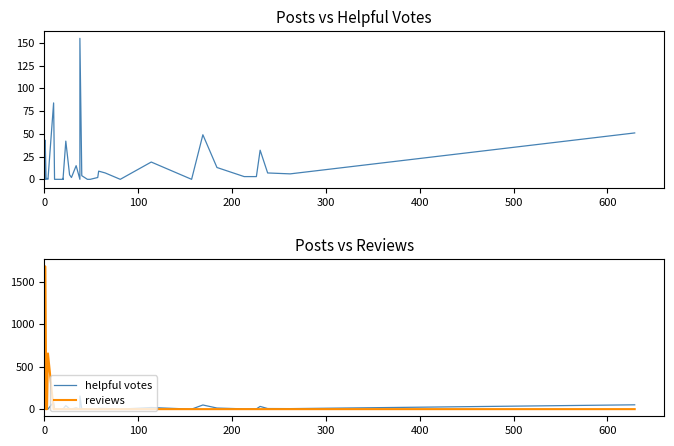

In helpful votes, how many points are lower than both neighbors (excluding endpoints)?

7